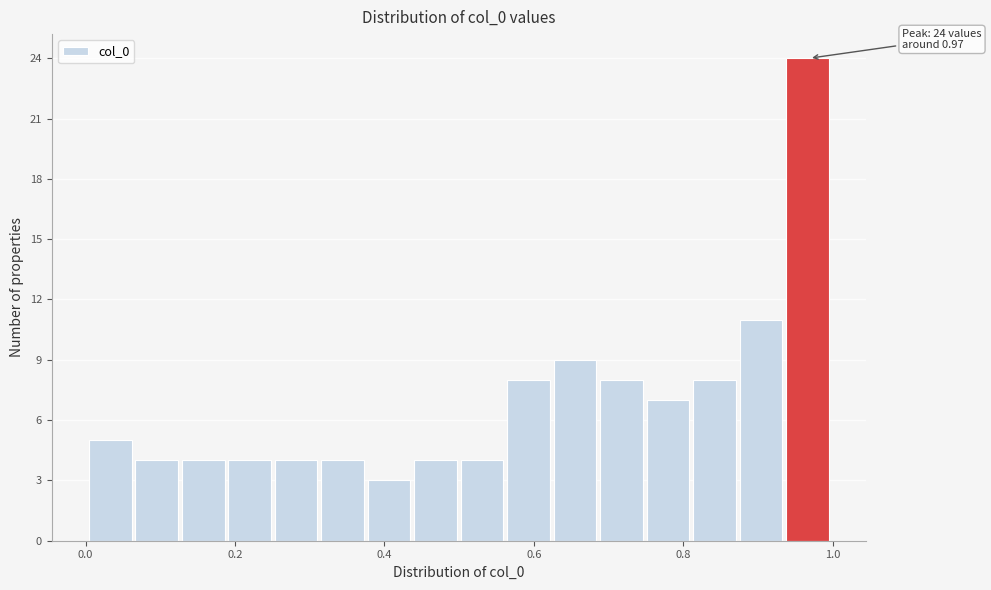

Read against the x-axis, roughly where is the centre of the tallest bar?

0.96